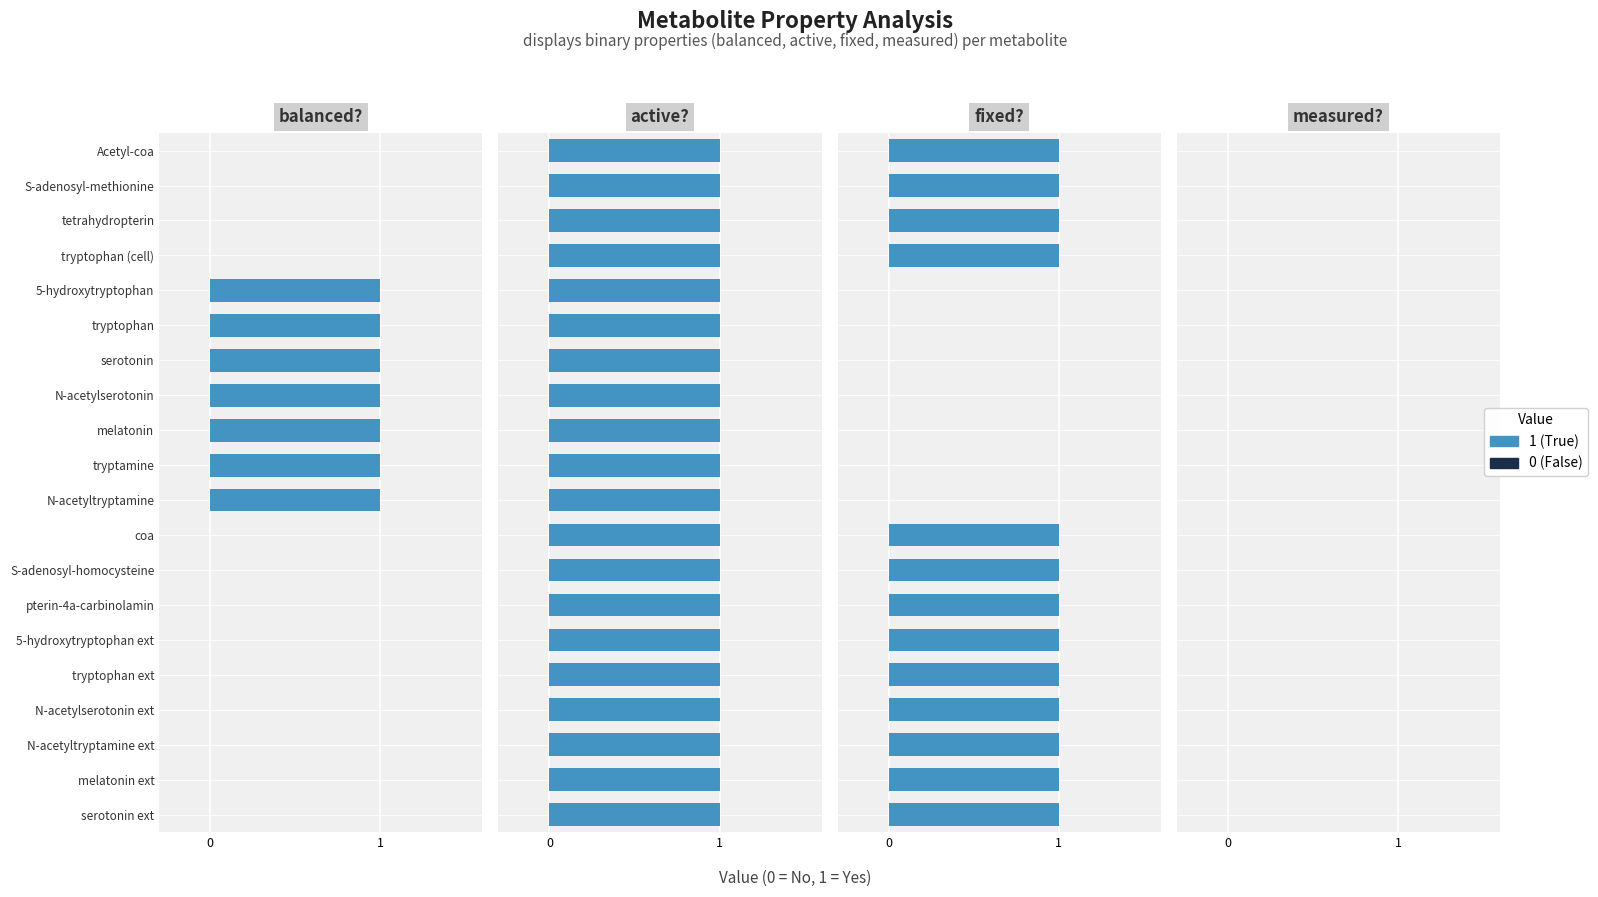

What is the maximum value shown in the chart?

1.0